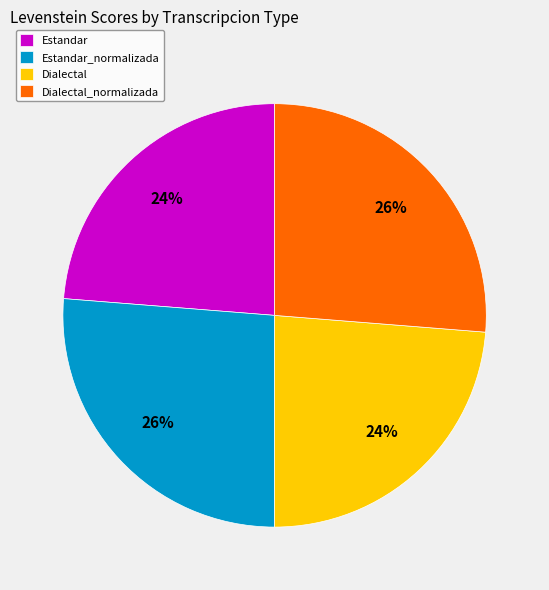

Combined, do Dialectal and Estandar account for over 50%?

No